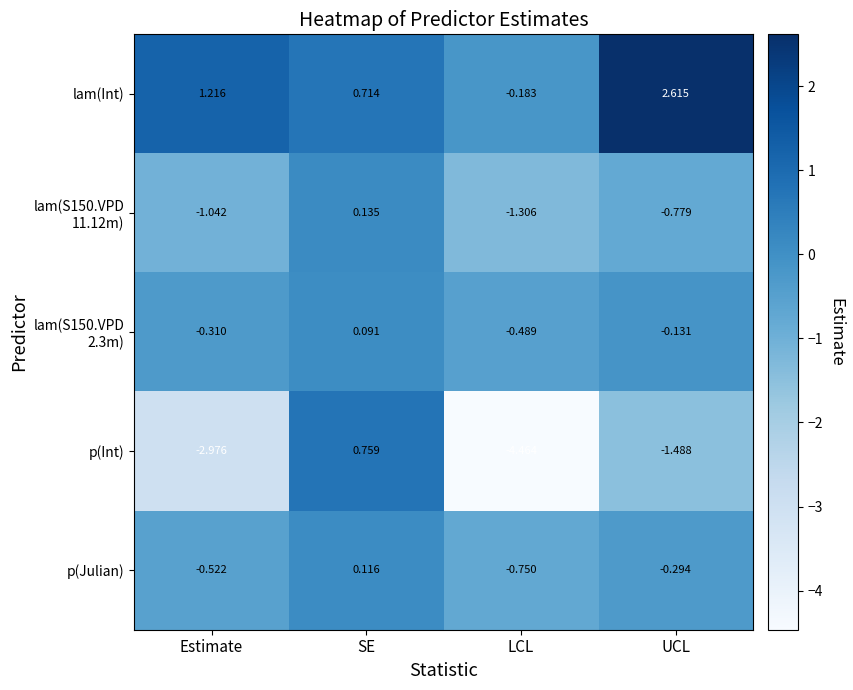

Where is p(Int) nearest to the value -1?

UCL